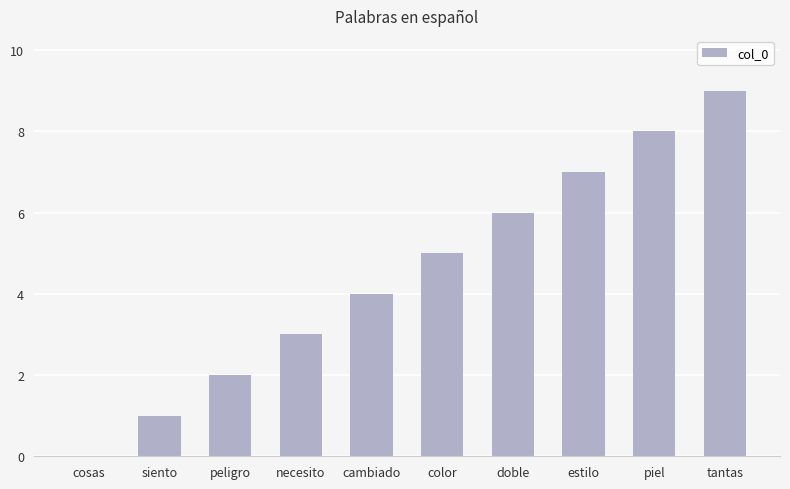

Approximately how many times larger is the value at doble compared to necesito?

2.0